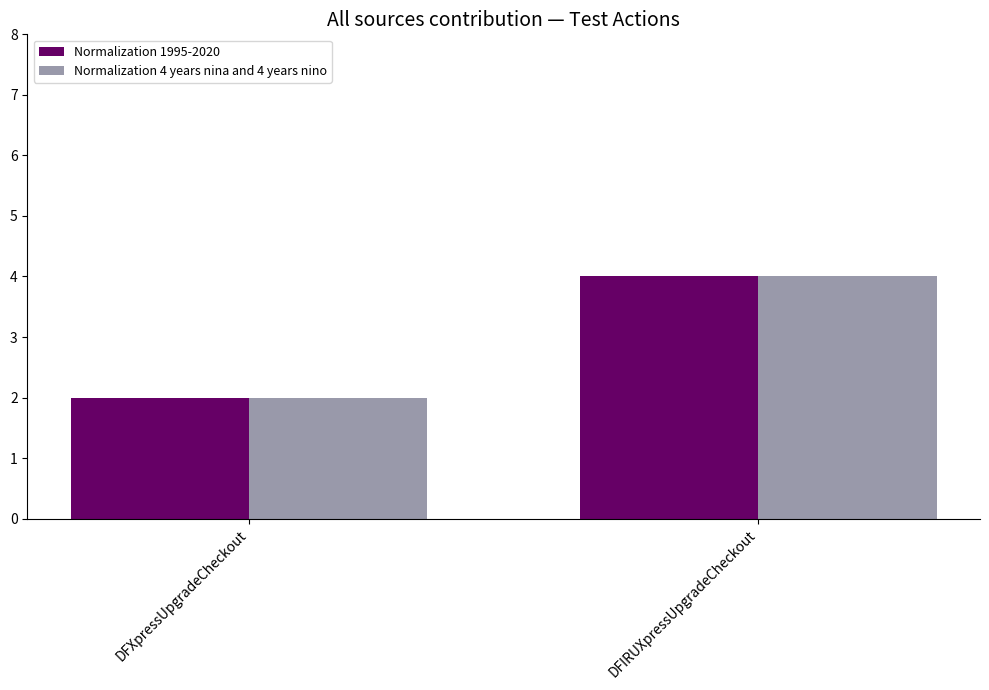

Which category has the highest value in the Normalization 4 years nina and 4 years nino series?

DFIRUXpressUpgradeCheckout